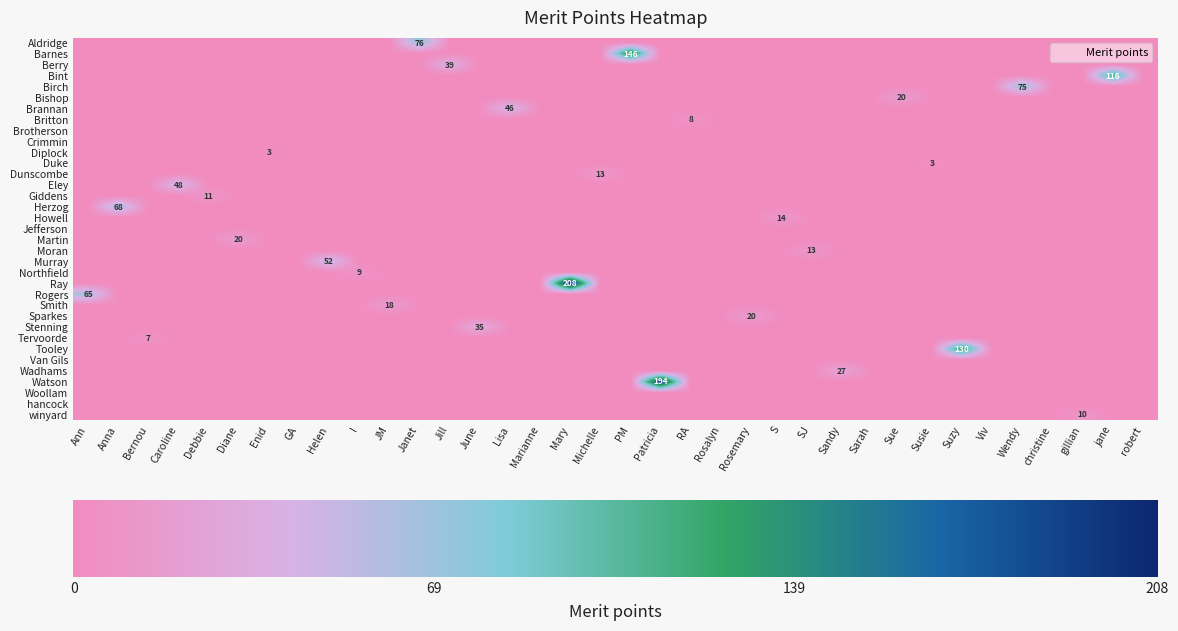

Reading left to right, extract all data points from this chart.

Berry: 39	0	0	0	0	0	0	0	0	0
Bint: 116	0	0	0	0	0	0	0	0	0
Birch: 75	0	0	0	0	0	0	0	0	0
Bishop: 20	0	0	0	0	0	0	0	0	0
Brotherson: 0	0	0	0	0	0	0	0	0	0
Duke: 3	0	0	0	0	0	0	0	0	0
Dunscombe: 4	9	0	0	0	0	0	0	0	0
Eley: 48	0	0	0	0	0	0	0	0	0
Giddens: 11	0	0	0	0	0	0	0	0	0
hancock: 0	0	0	0	0	0	0	0	0	0